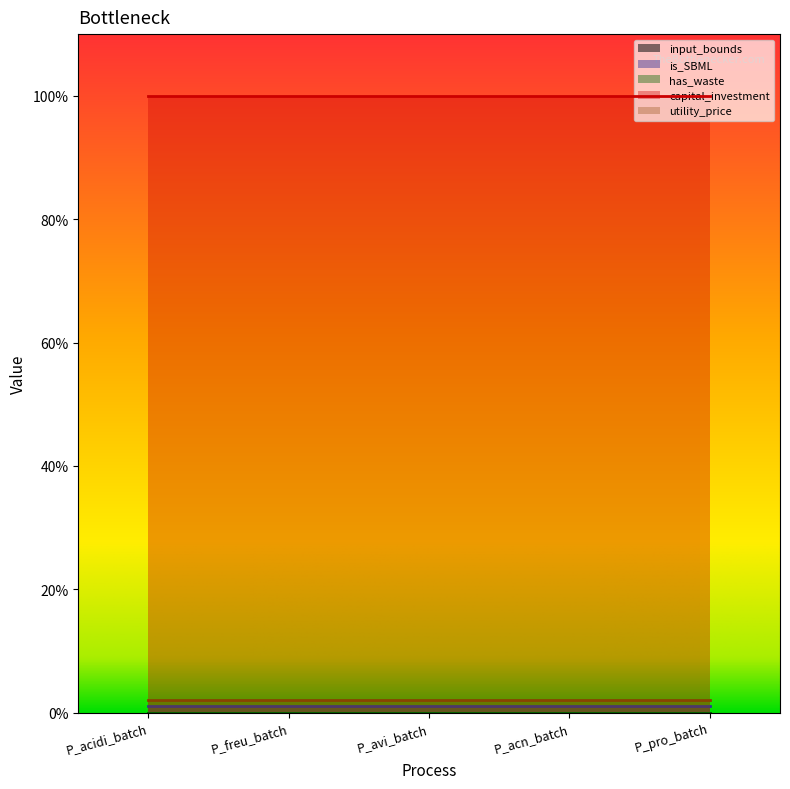

Reading right to left, what are all the values shown in this chart?

input_bounds: 0	0	0	0	0
is_SBML: 1	1	1	1	1
has_waste: 0	0	0	0	0
capital_investment: 100	100	100	100	100
utility_price: 2	2	2	2	2